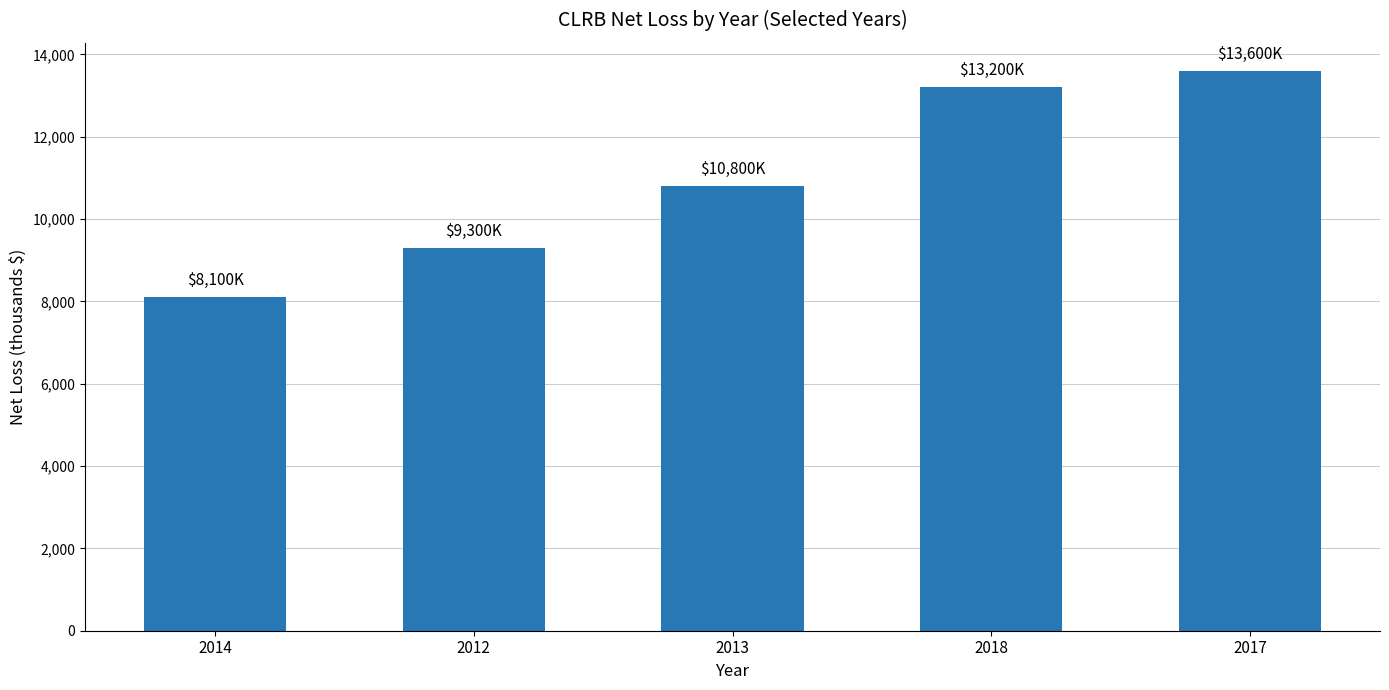

Reading left to right, what are all the values shown in this chart?

8100	9300	10800	13200	13600